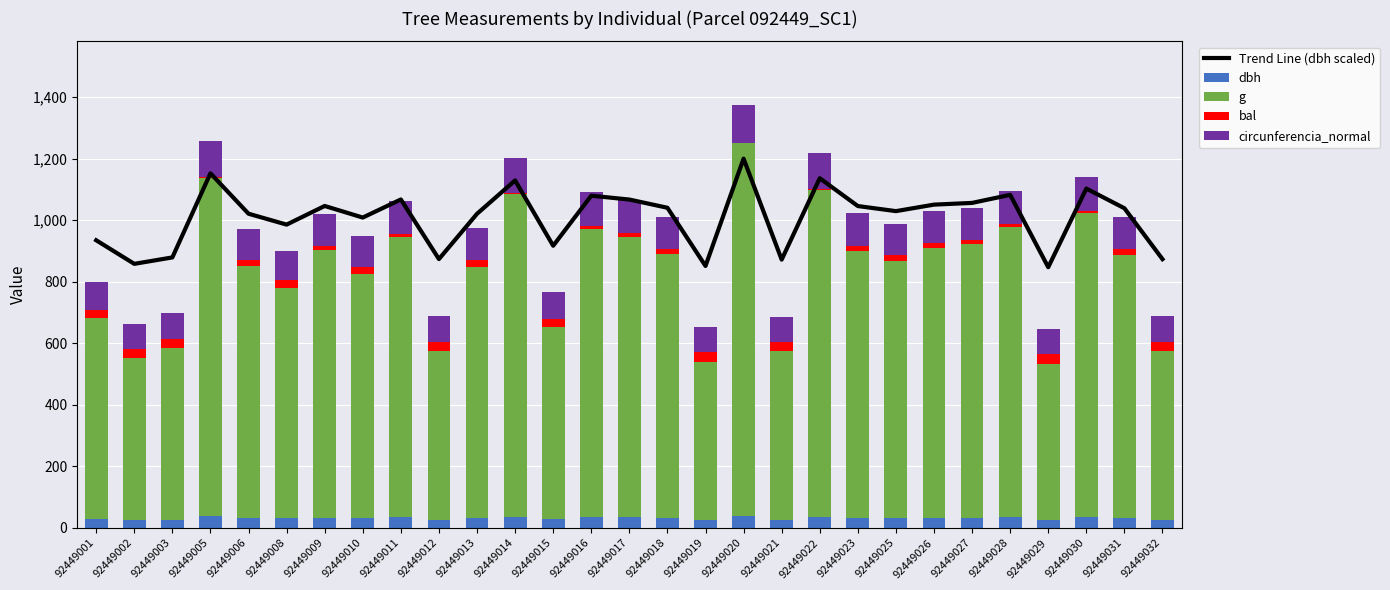

List the series in order of their peak value, lowest first.

bal, dbh, circunferencia_normal, Trend Line (dbh scaled), g